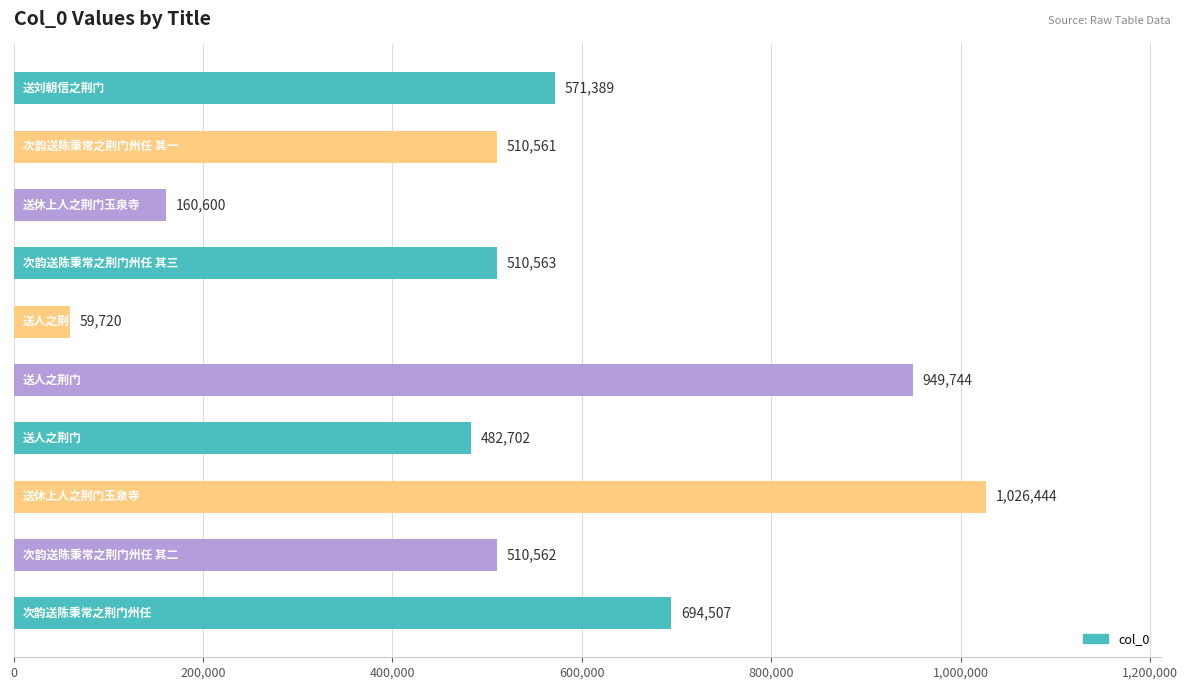

What is the average value?

547679